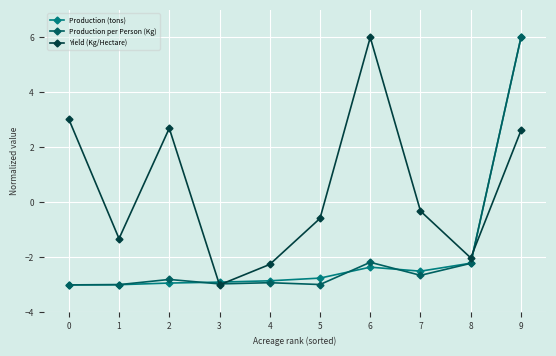

How many lines are shown in the chart?

3